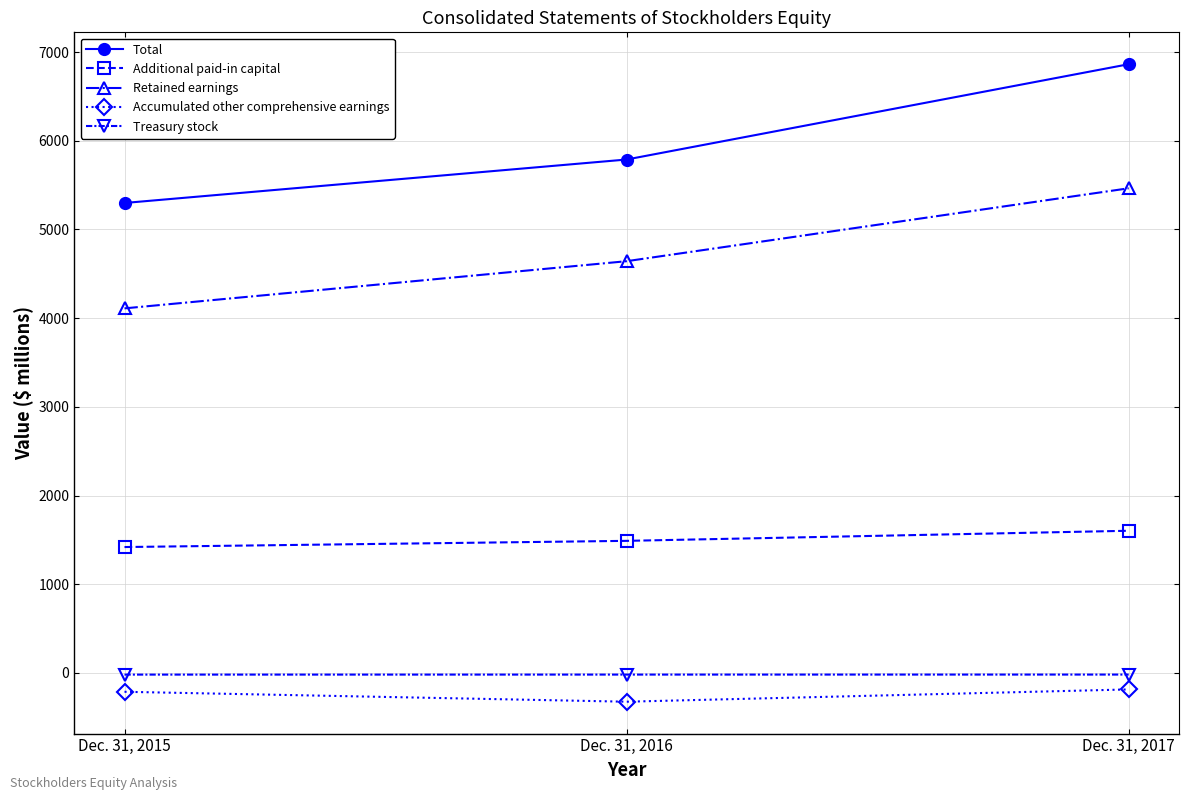

What are all the series names shown in the legend?

Total, Additional paid-in capital, Retained earnings, Accumulated other comprehensive earnings, Treasury stock